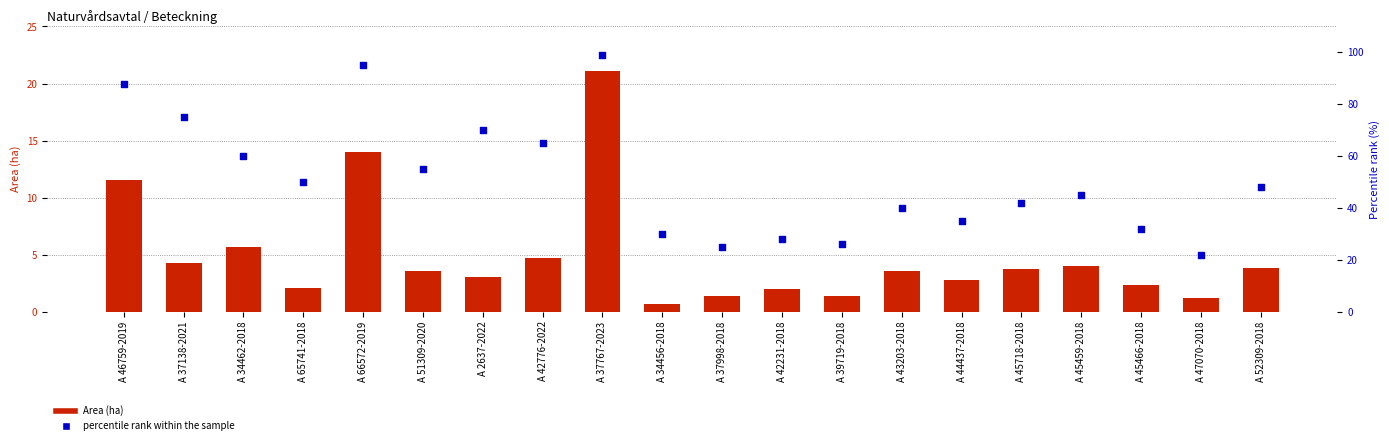

Is the value of Area (ha) at A 51309-2020 greater than the value of percentile rank within the sample at A 37138-2021?

No